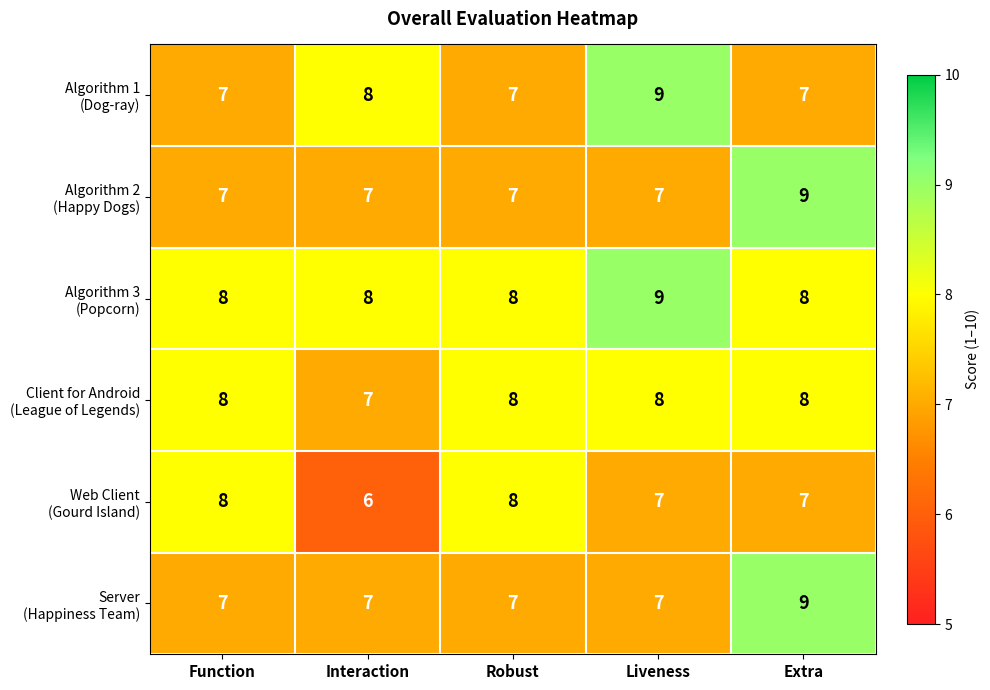

At which category is the sum across all series the highest?

Extra